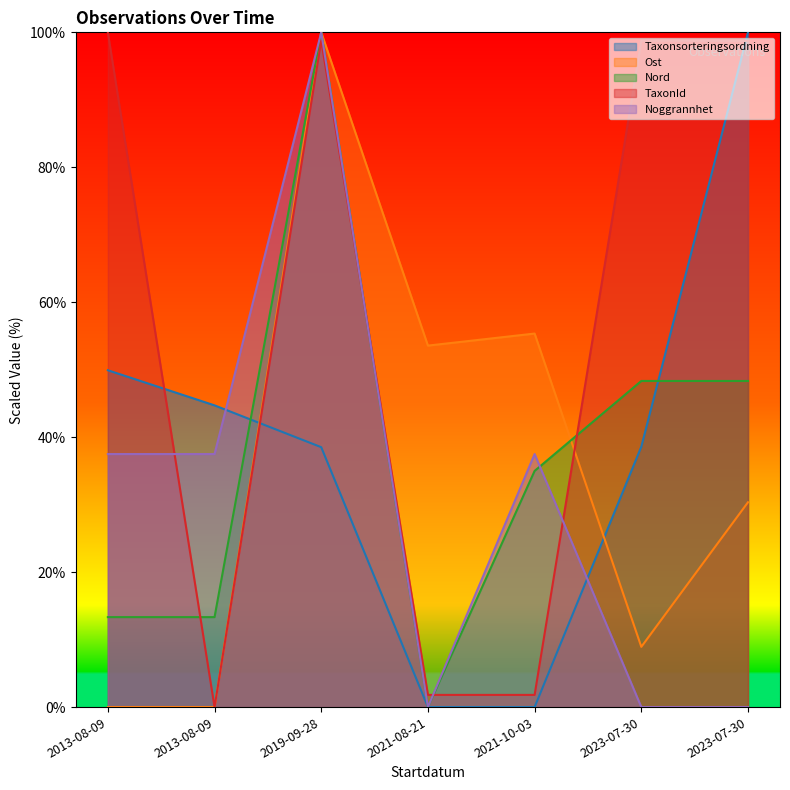

How many values in the Ost series exceed 30?

4